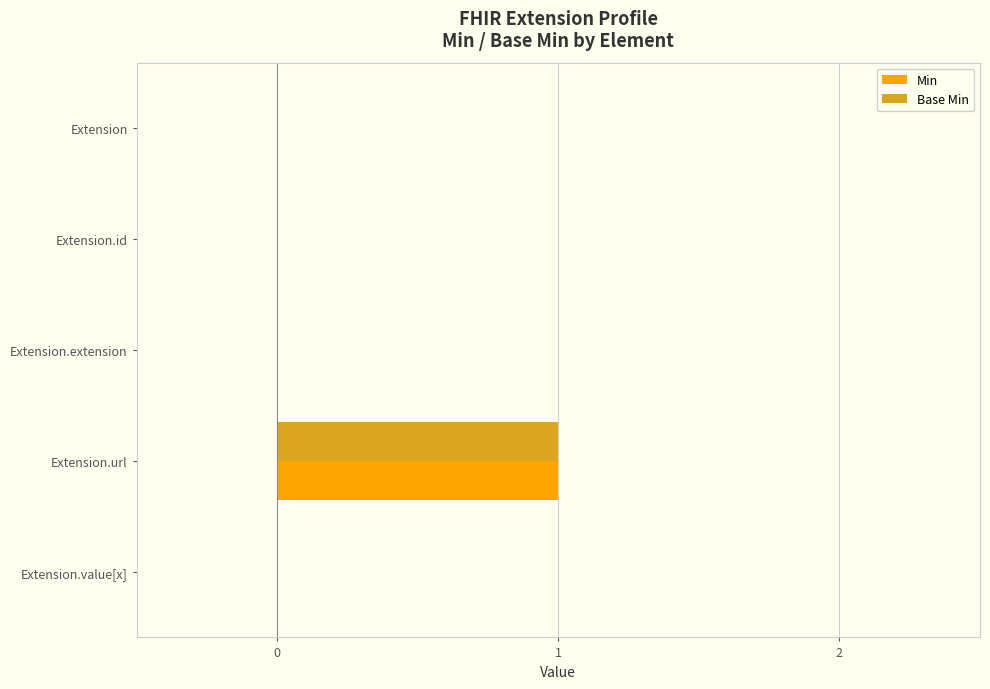

The Base Min series shows 2 at Extension.url. True or false?

False